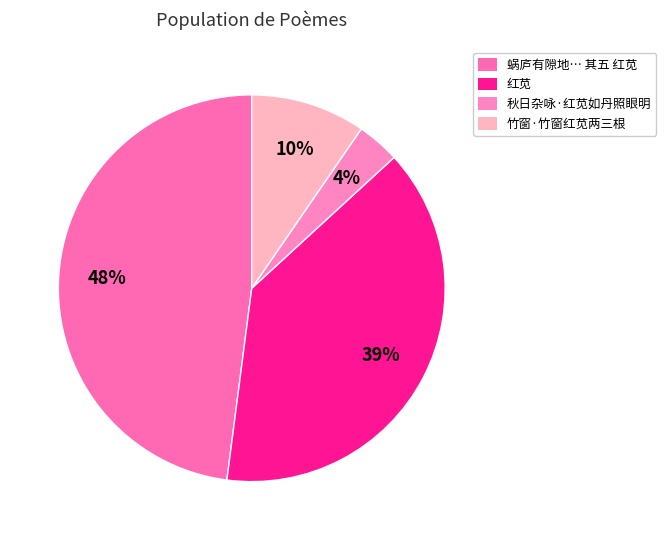

Does 红苋 represent more than half of the total?

No